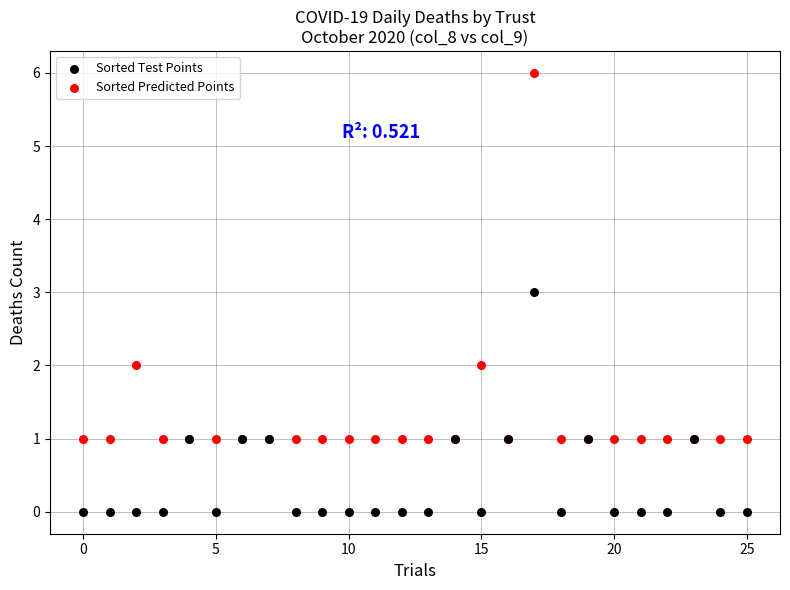

Which series reaches the minimum Y coordinate?

Sorted Test Points